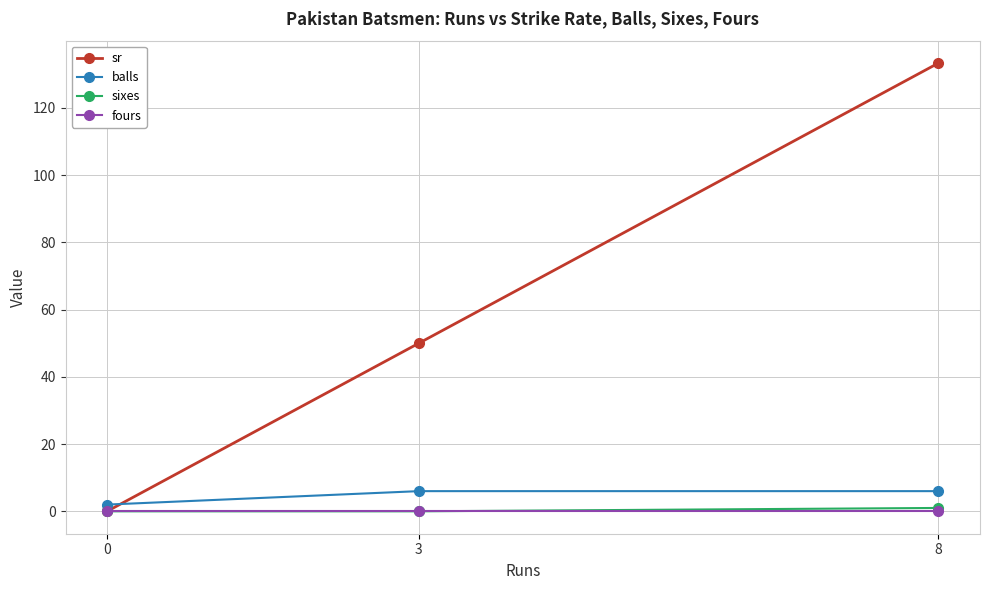

Reading left to right, extract all data points from this chart.

sr: 0=0.0	3=50.0	8=133.3
balls: 0=2.0	3=6.0	8=6.0
sixes: 0=0.0	3=0.0	8=1.0
fours: 0=0.0	3=0.0	8=0.0